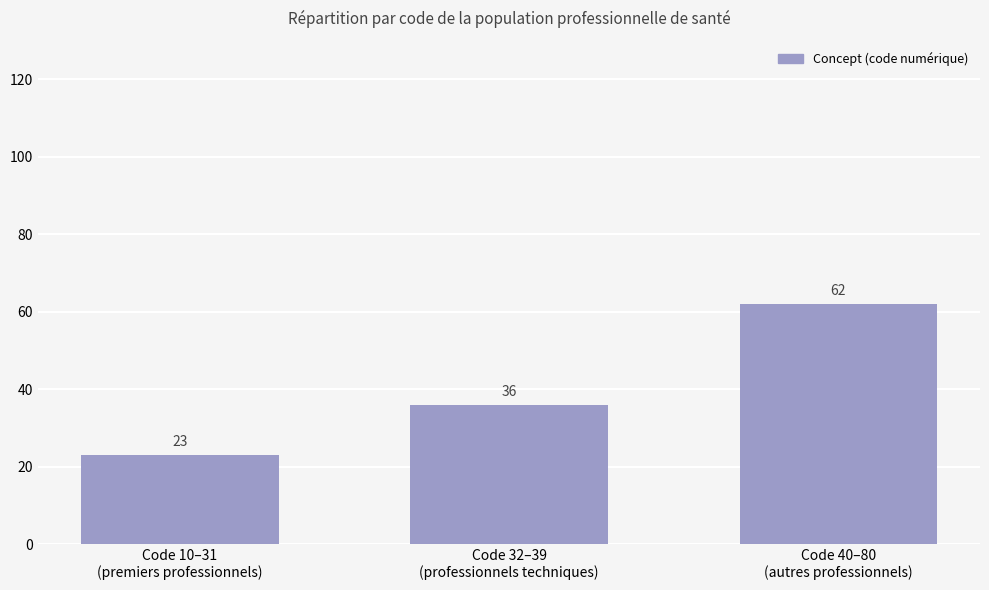

How many values are between 23 and 62?

3